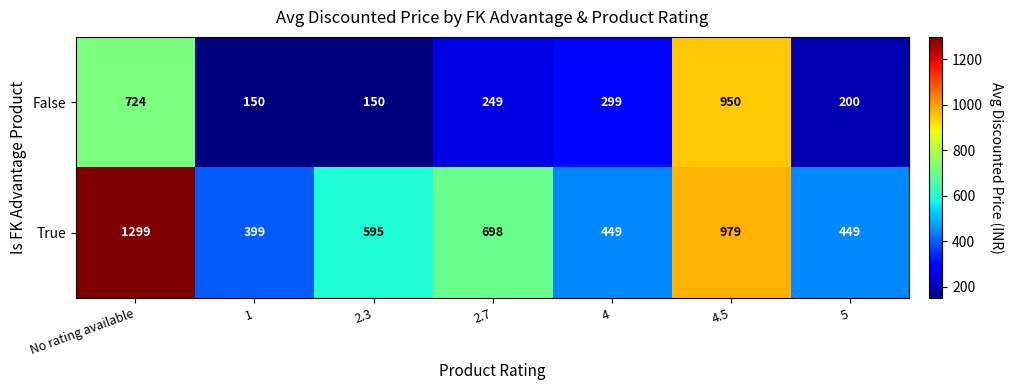

Which series has the widest spread of values?

True